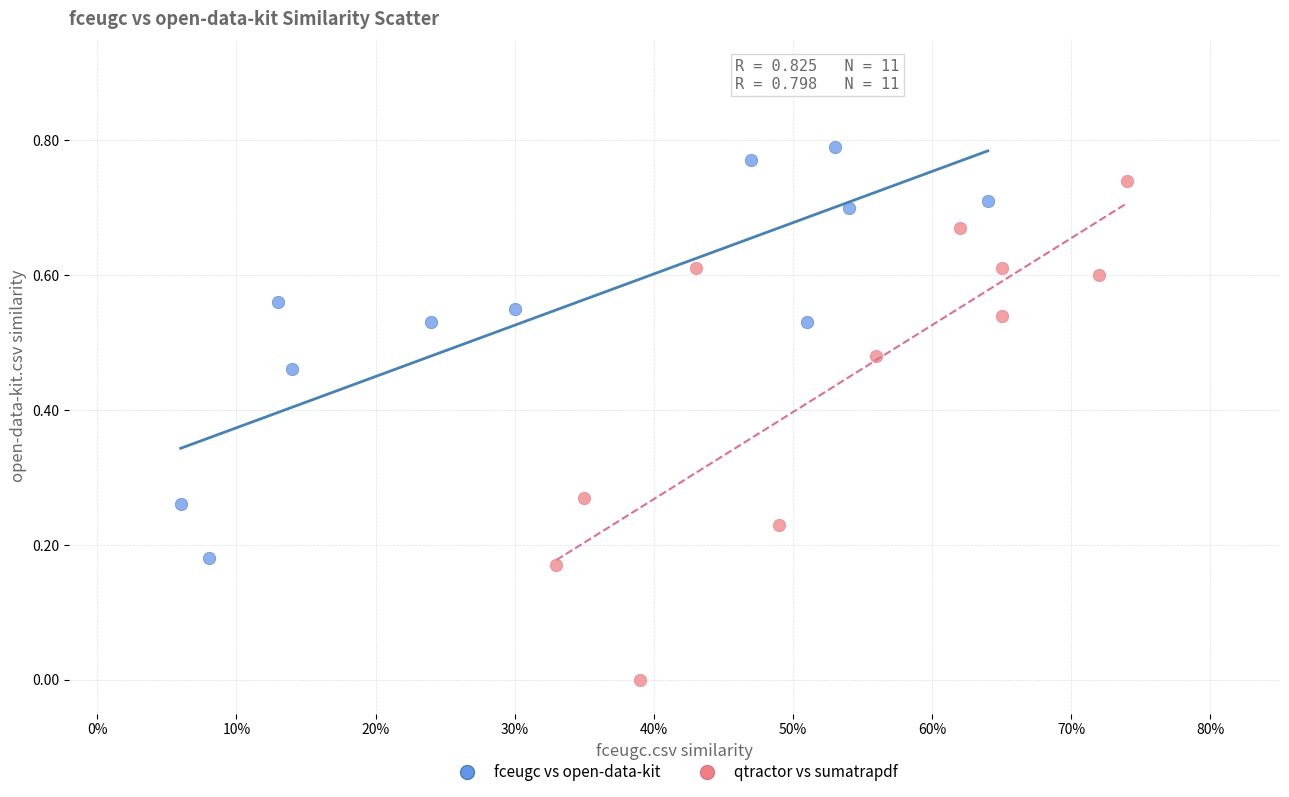

Which series contains the highest Y value?

fceugc vs open-data-kit